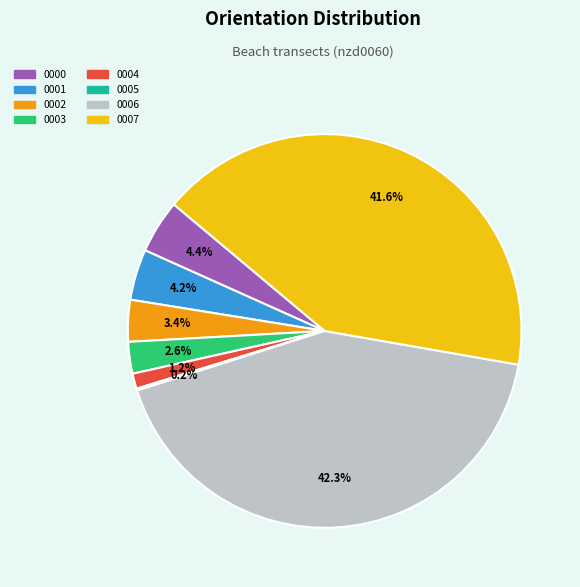

Does any single category account for the majority?

No